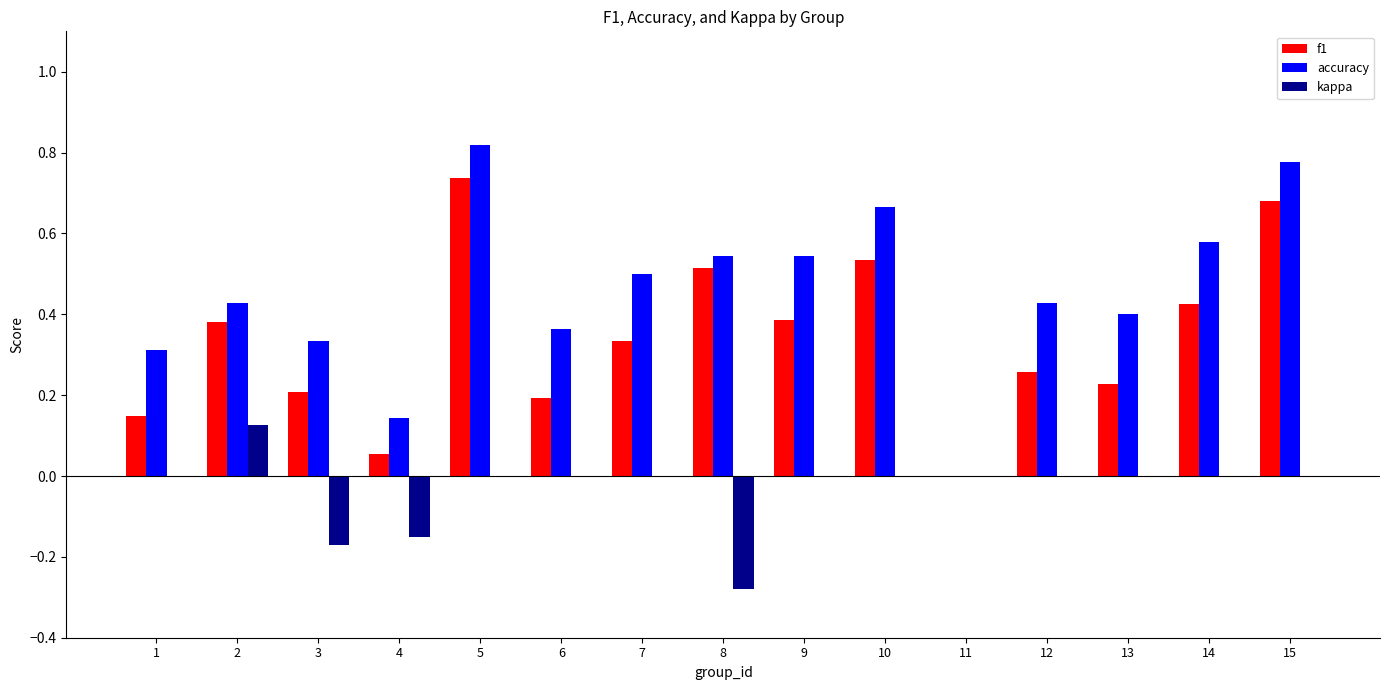

The f1 series shows 0.2 at 13. True or false?

True